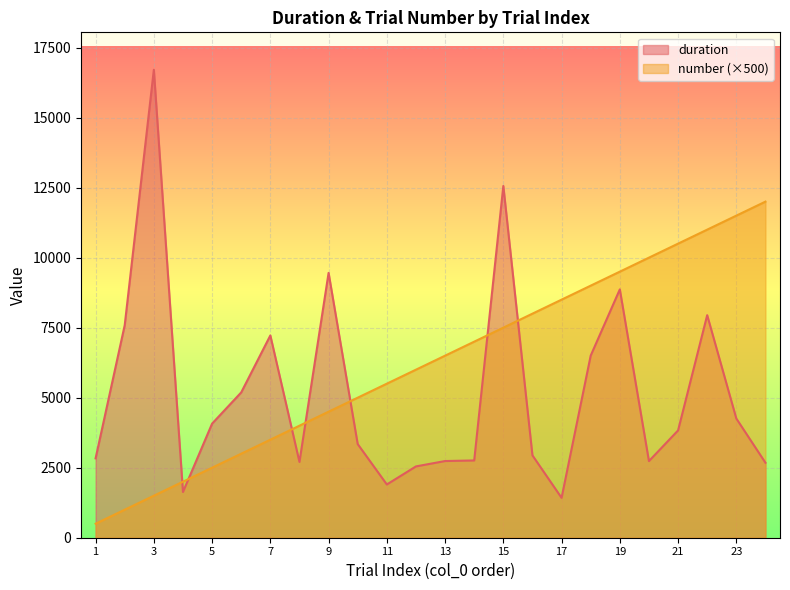

What value does the duration series have at 9, to the nearest 100?

9500